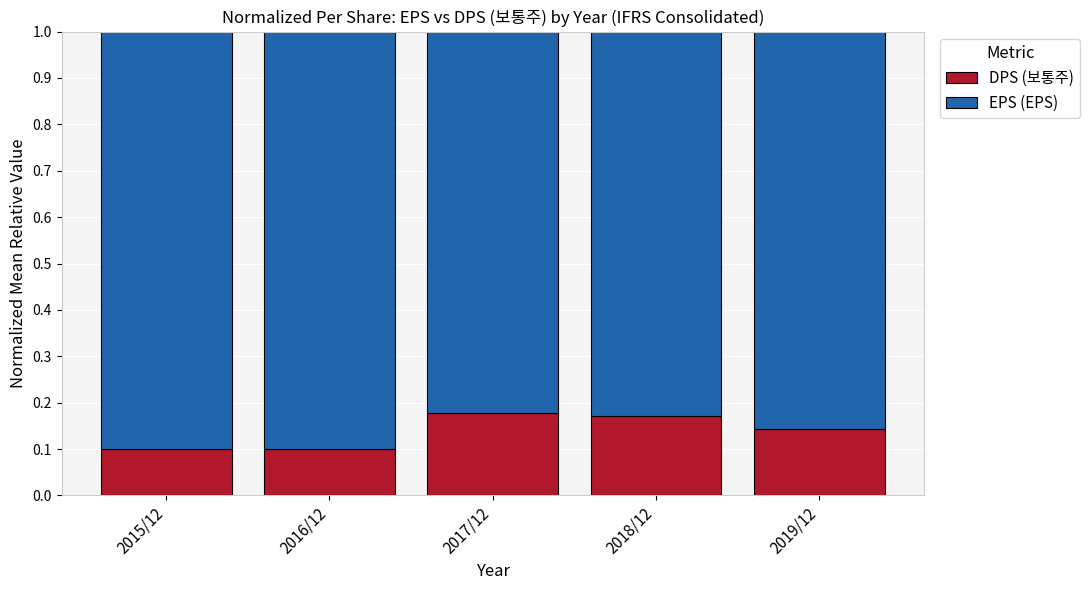

True or false: DPS (보통주) has a value of 0.2 at 2019/12.

False